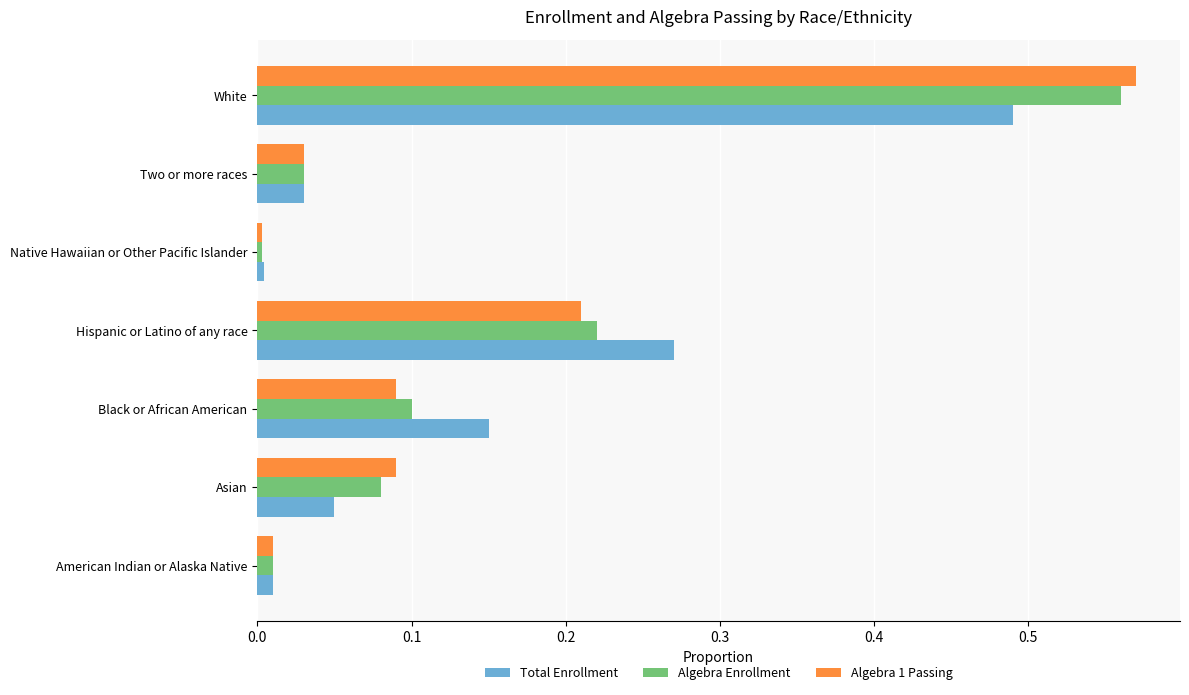

Which series has the largest range (max minus min)?

Algebra 1 Passing